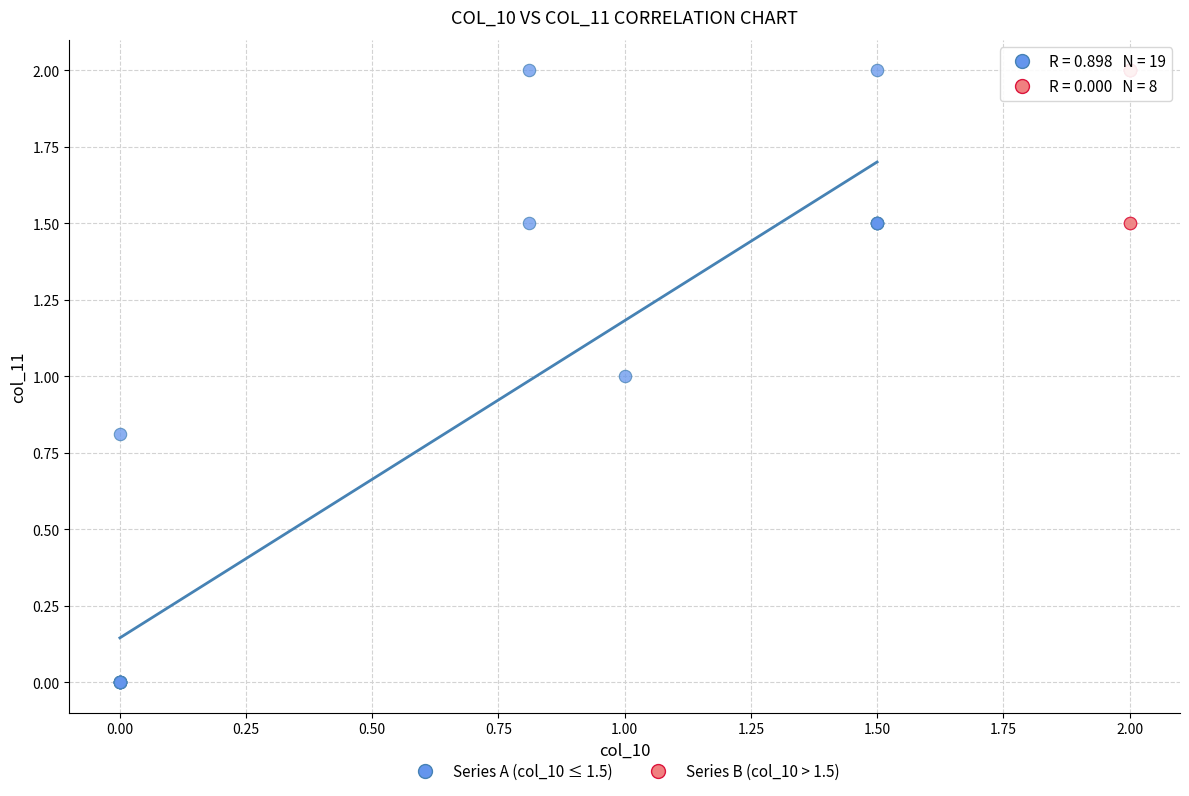

Which series has the largest Y range (max minus min)?

Series A (col_10 ≤ 1.5)